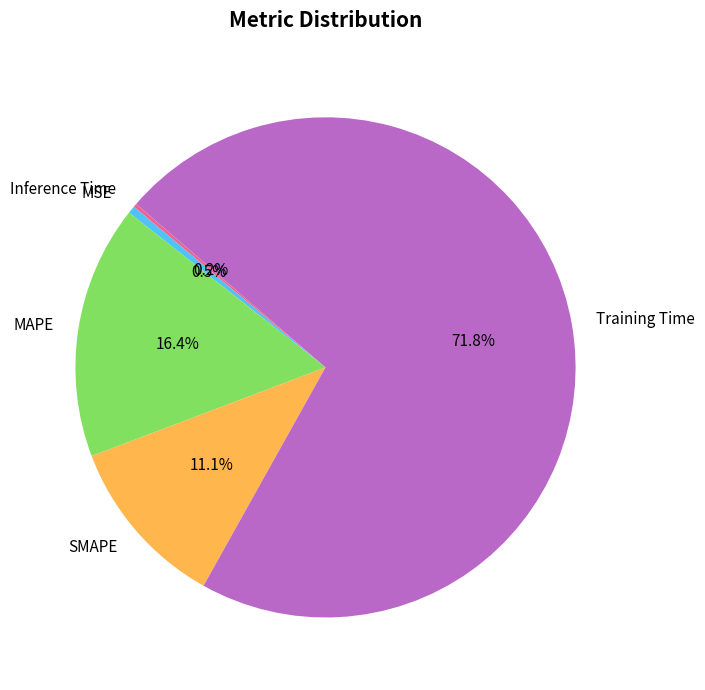

To the nearest percent, what percentage of the pie is Training Time?

72%